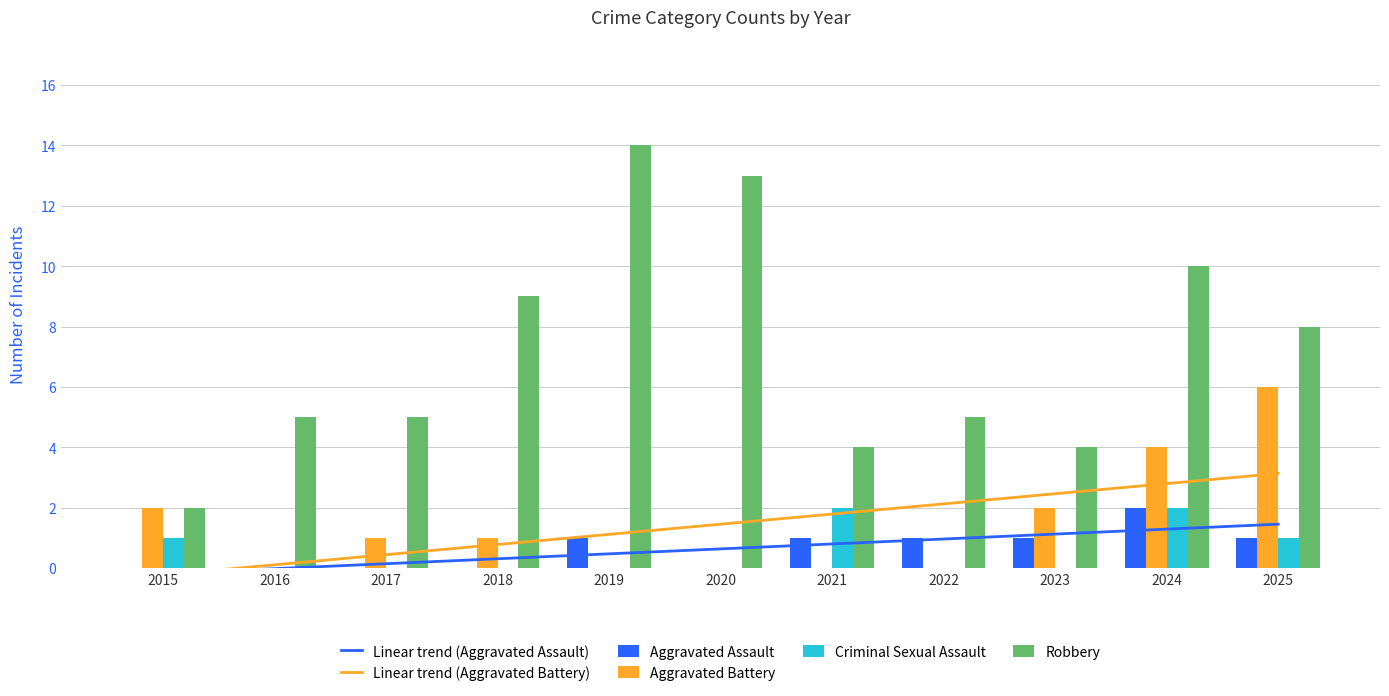

Which series has the largest total across all categories?

Robbery